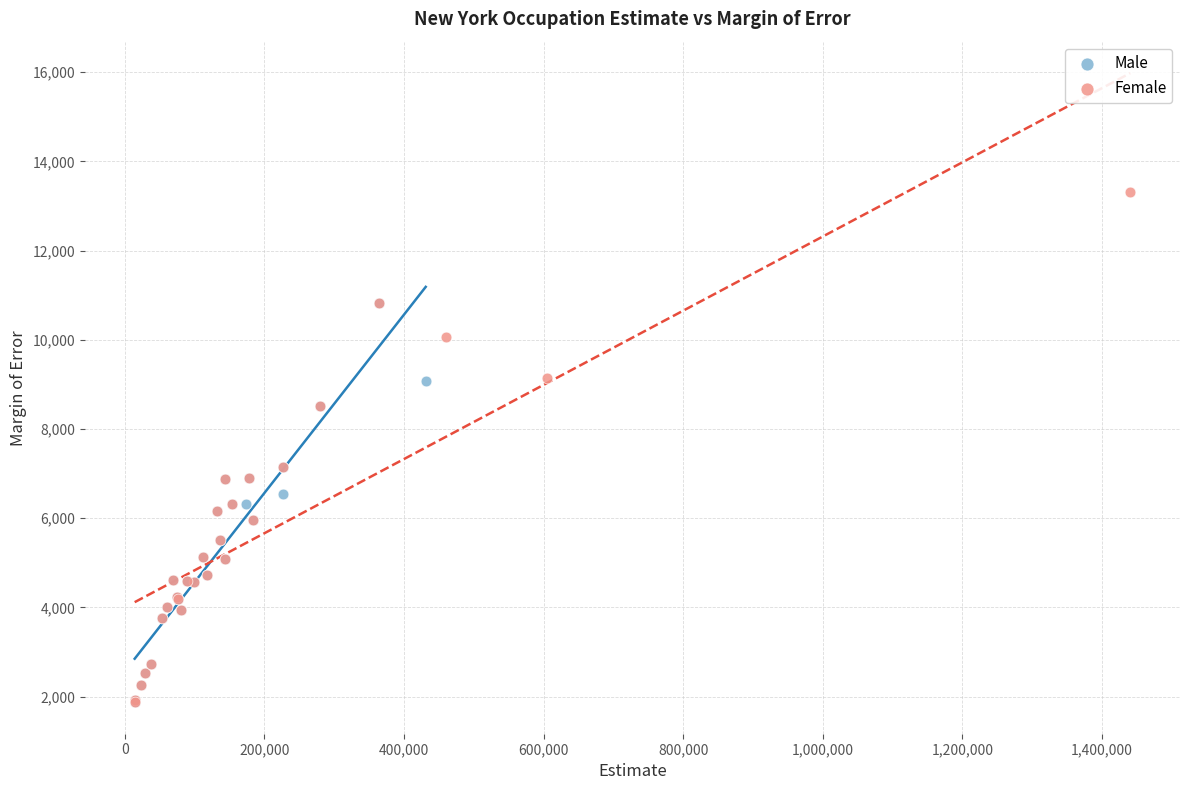

Which series contains the highest Y value?

Female